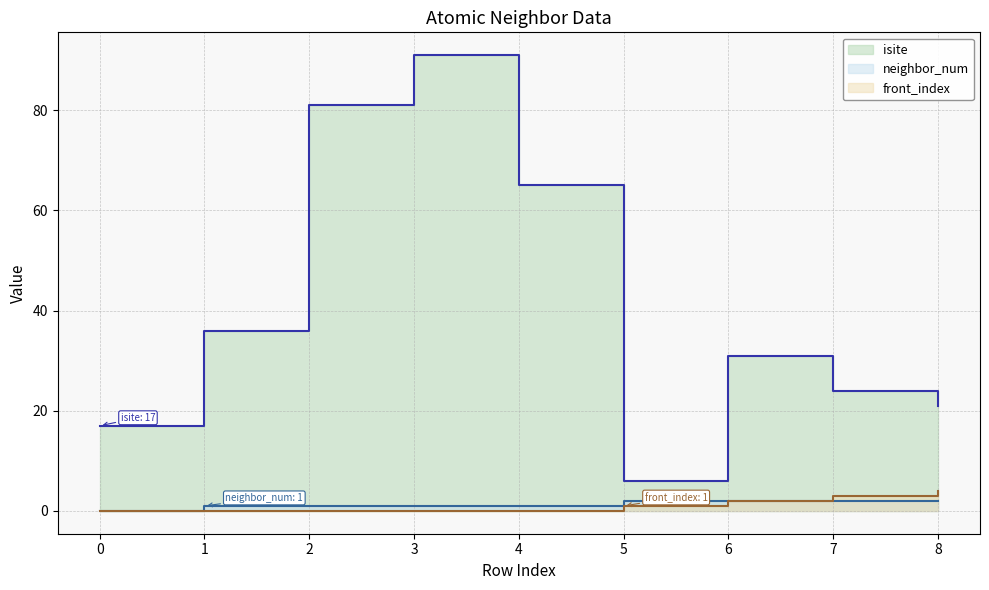

What is the maximum value shown in the chart?

91